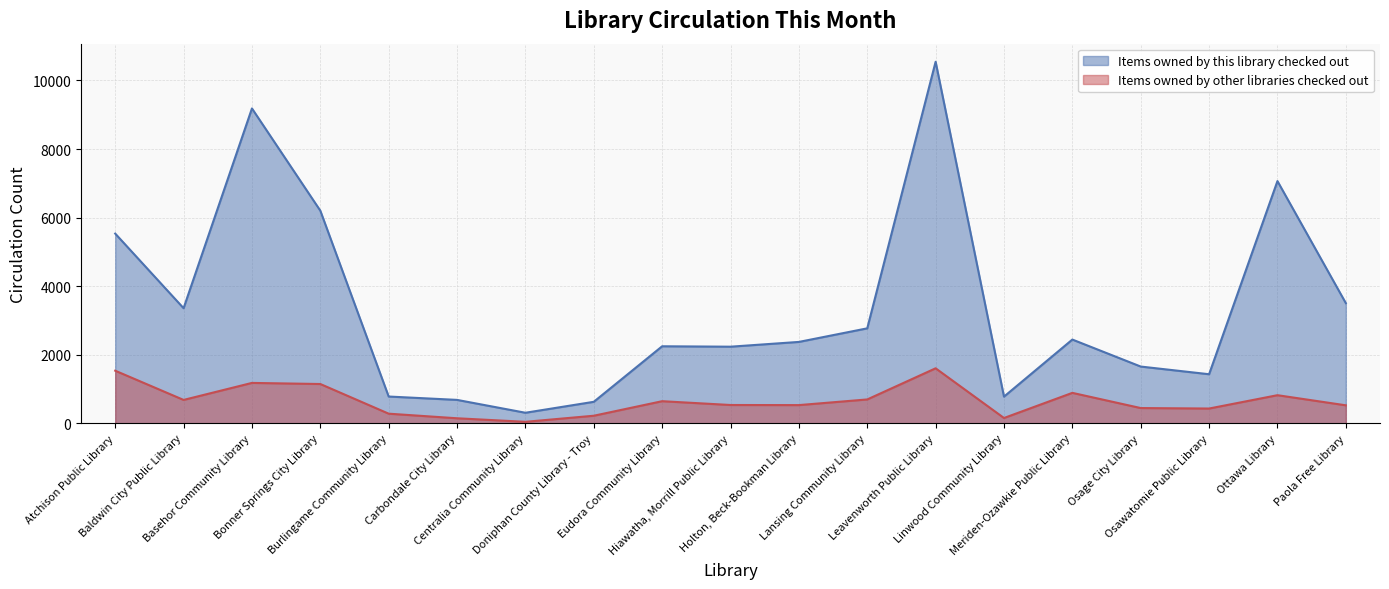

What is the value of the Items owned by other libraries checked out point at the 14th from the left?

158